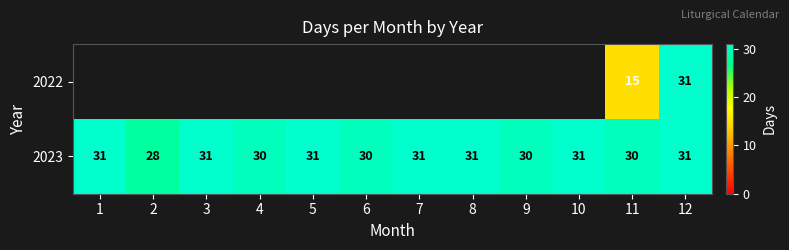

What is the difference between the second highest and minimum values in the 2023 series?

3